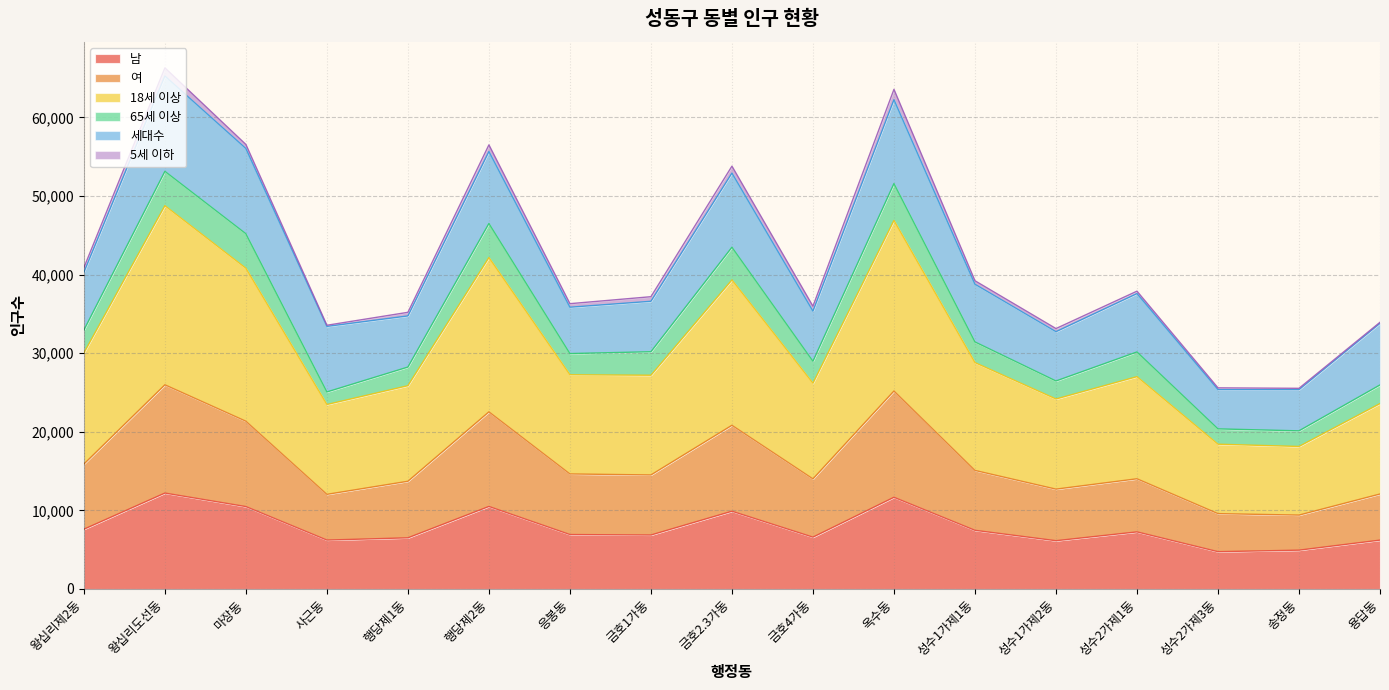

Which category has the lowest value in the 남 series?

성수2가제3동